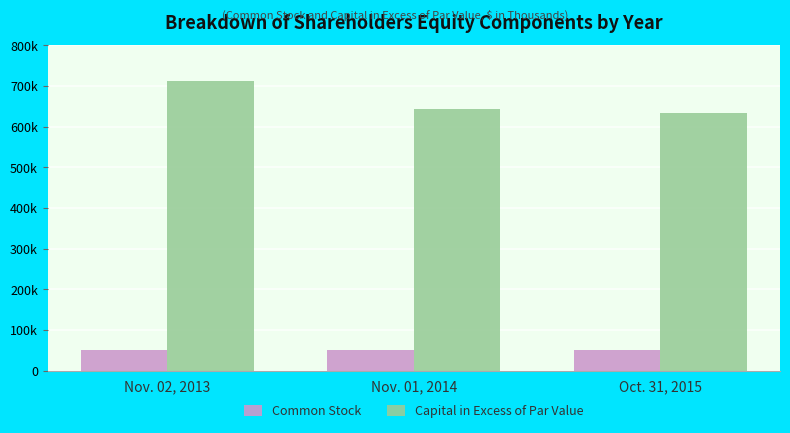

What is the value of the Common Stock bar at the 2nd from the left?

51869